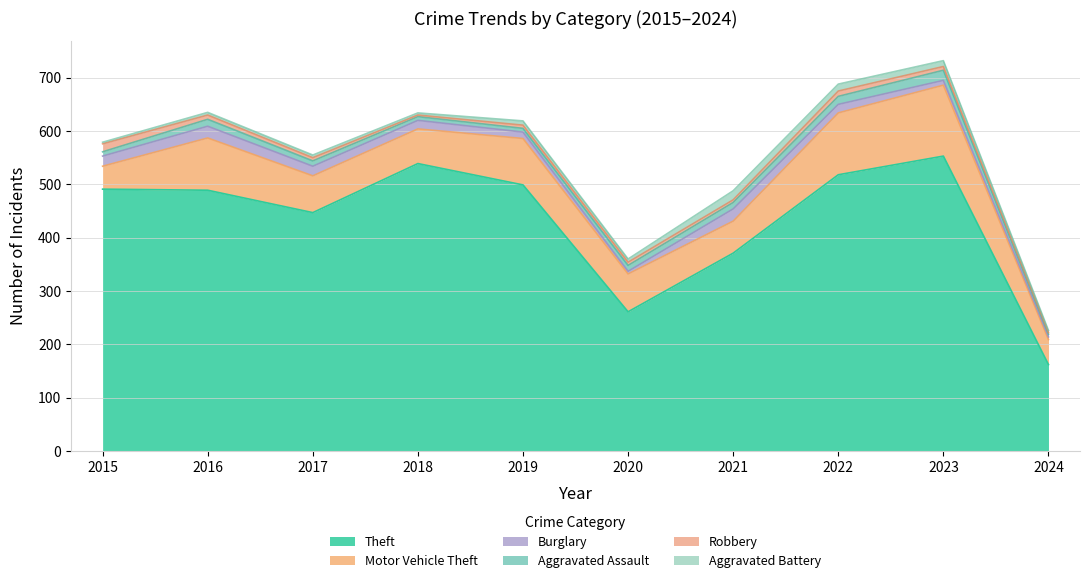

Reading right to left, extract all data points from this chart.

Theft: 162	553	518	371	261	499	539	447	489	491
Motor Vehicle Theft: 47	133	116	60	71	87	65	69	98	43
Burglary: 5	9	16	23	5	12	16	18	22	19
Aggravated Assault: 5	19	15	12	11	7	7	10	13	8
Robbery: 3	7	10	5	6	6	3	6	8	15
Aggravated Battery: 4	11	13	17	6	8	4	5	5	3